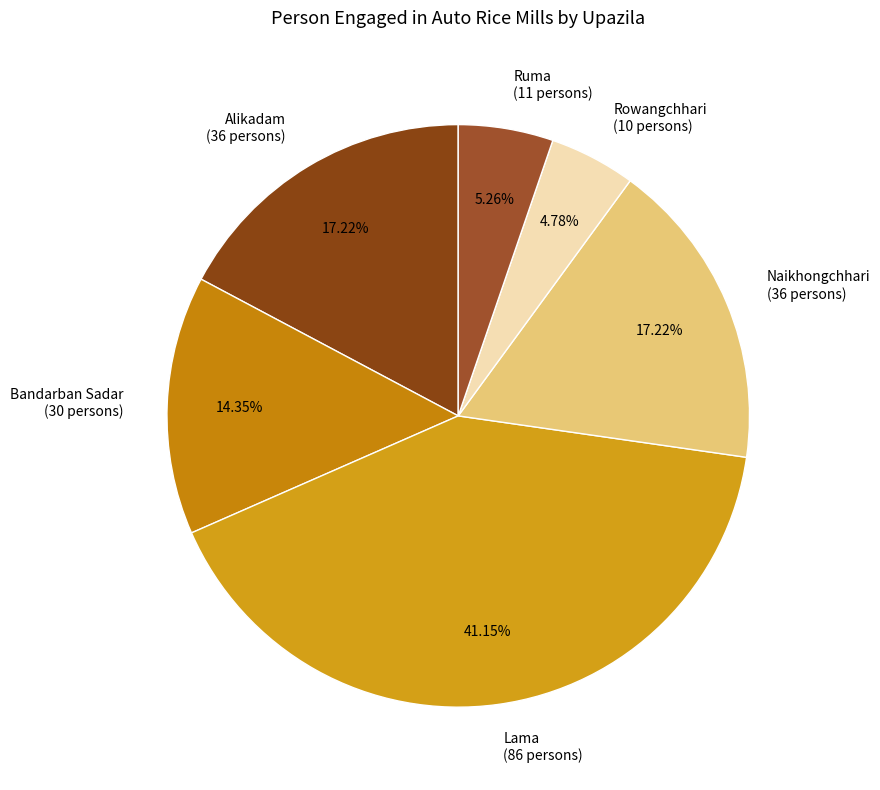

To the nearest percent, what is the average slice percentage?

17%